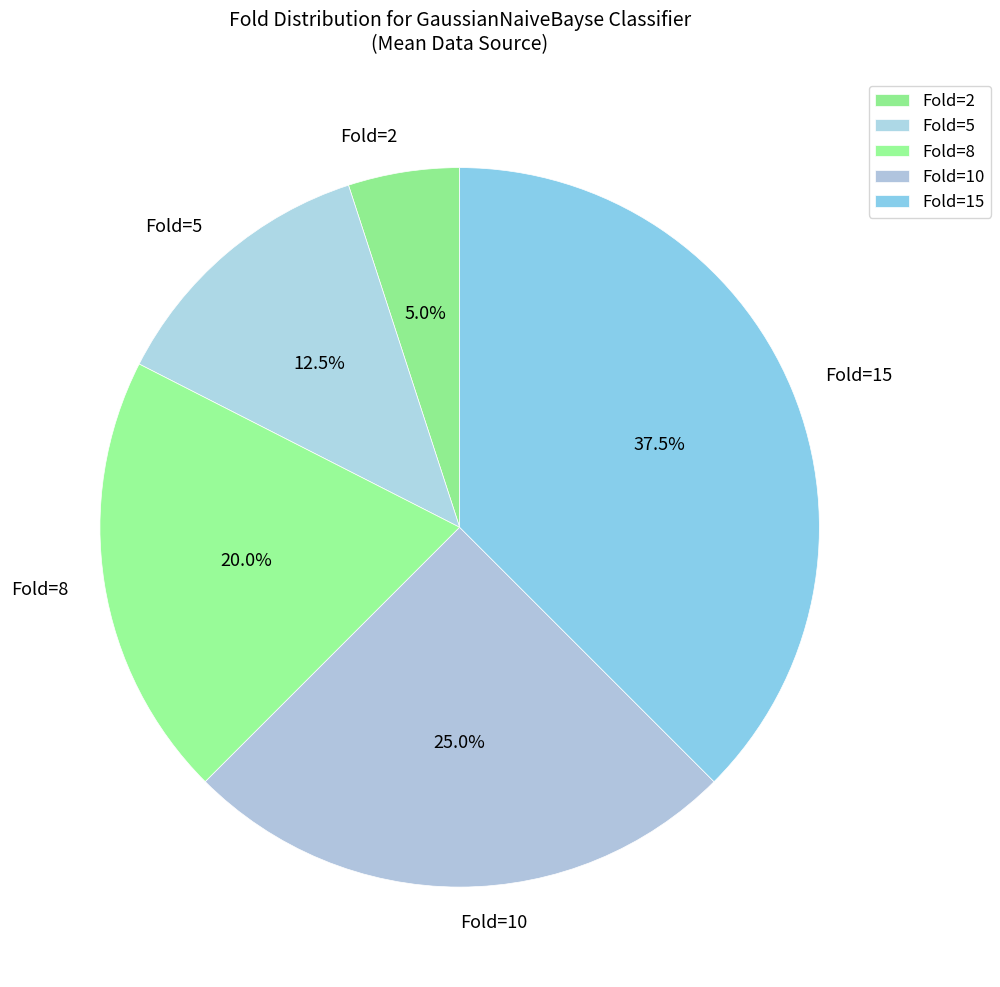

What is the total percentage of Fold=15 and Fold=2?

42.5%